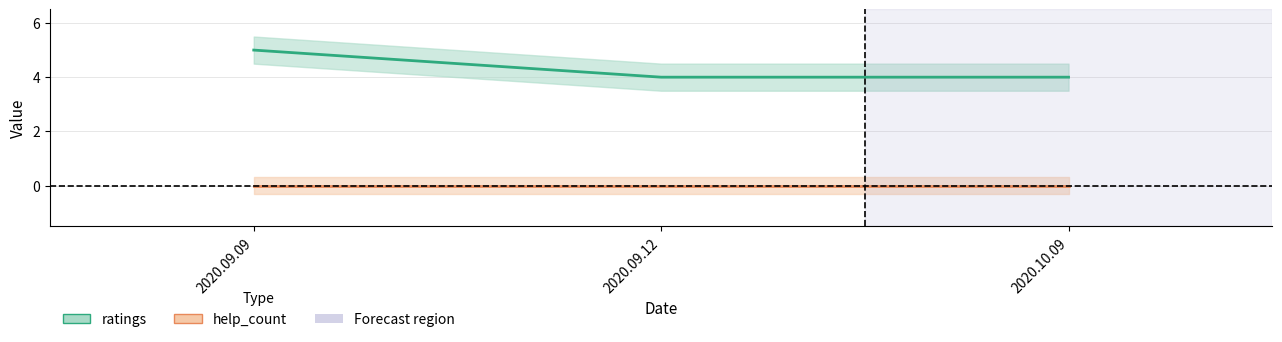

Reading left to right, what are all the values shown in this chart?

2020.09.09=5	2020.09.12=4	2020.10.09=4